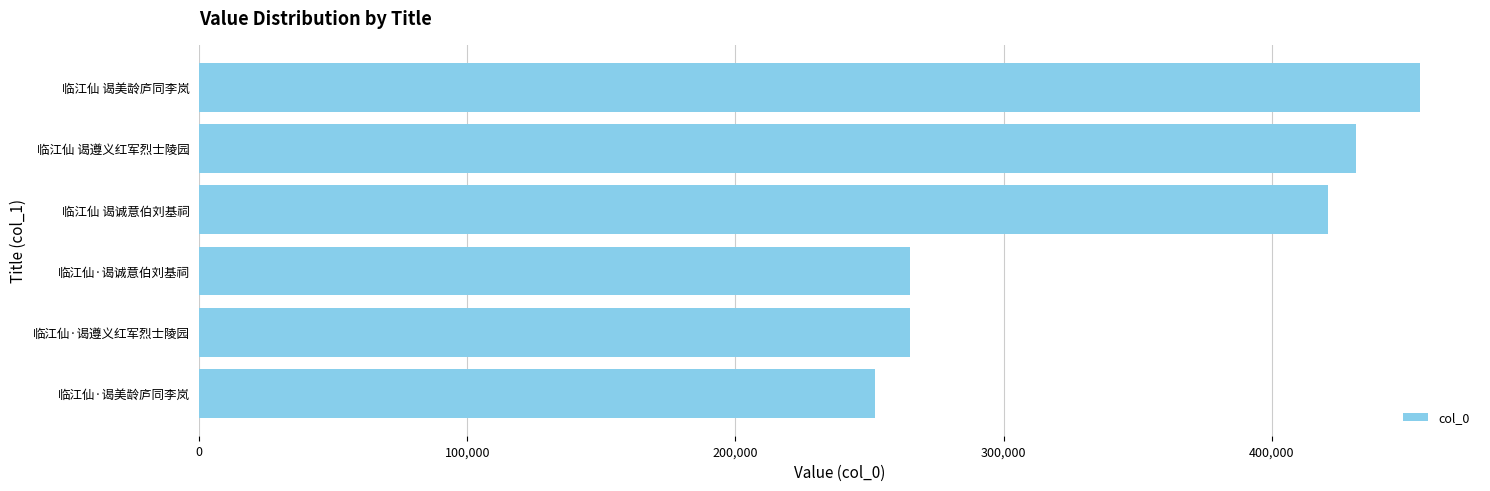

The value at 临江仙·谒美龄庐同李岚 is 105084. True or false?

False